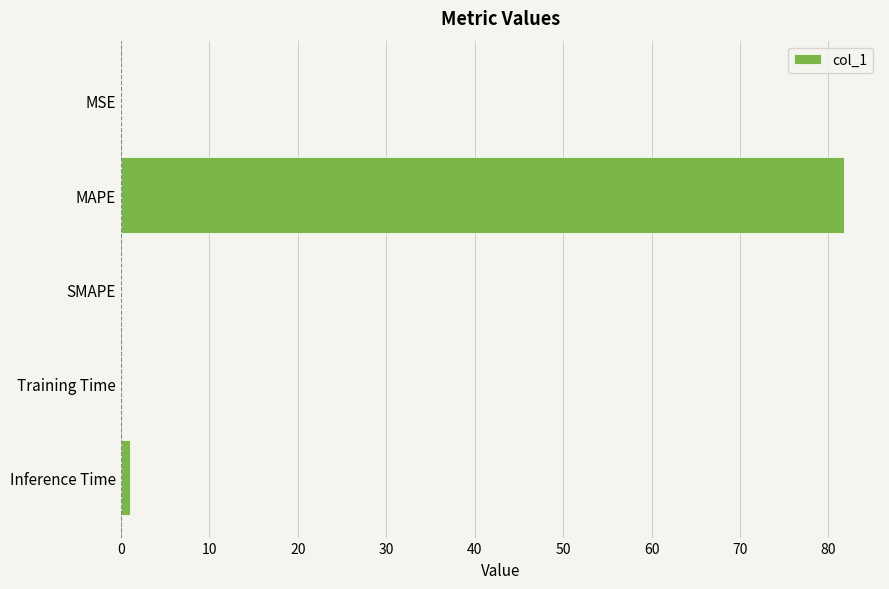

Which label corresponds to the largest value in the chart?

MAPE